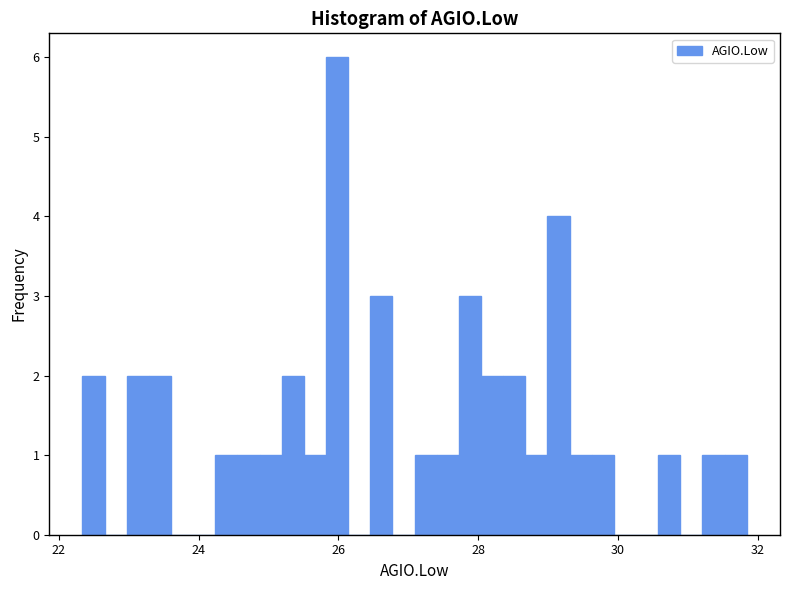

Read against the x-axis, roughly where is the centre of the tallest bar?

26.0